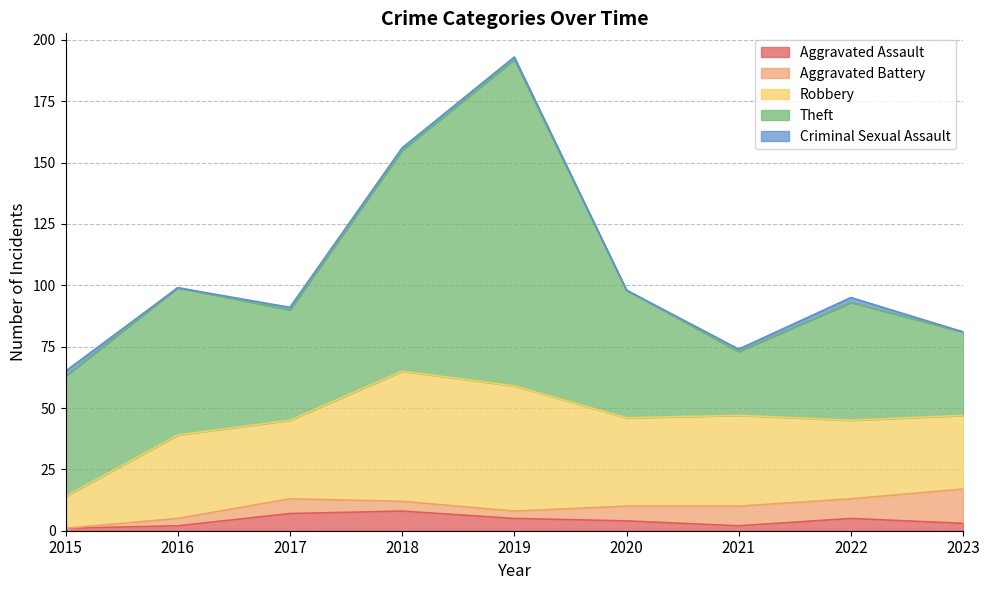

What are all the series names shown in the legend?

Aggravated Assault, Aggravated Battery, Robbery, Theft, Criminal Sexual Assault